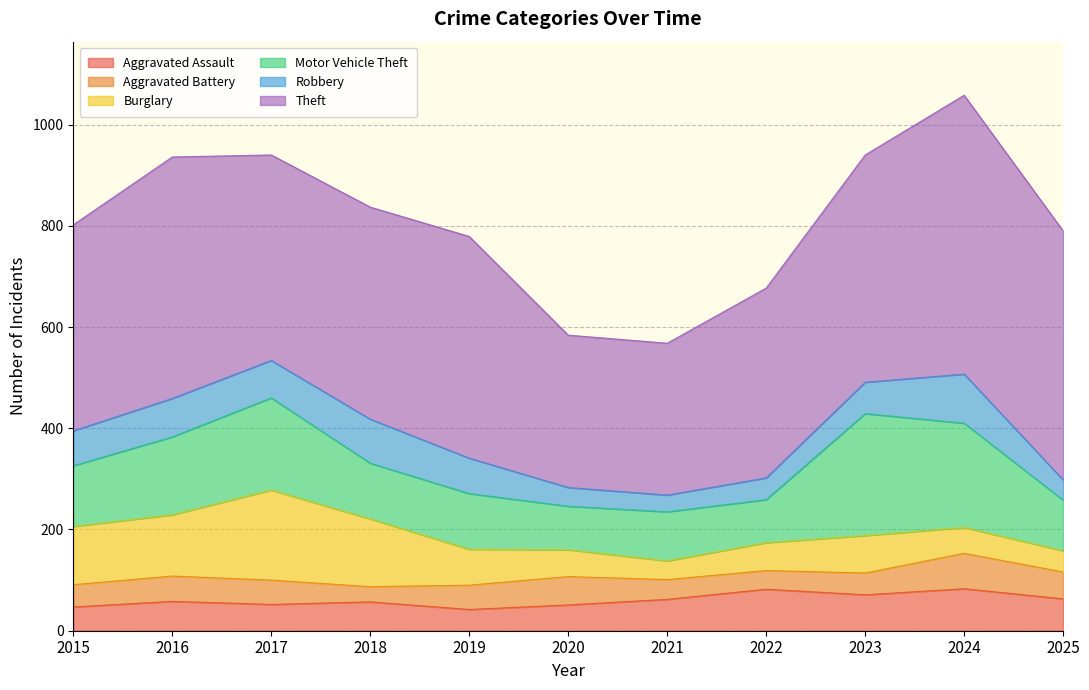

Between 2022 and 2017, which is larger?

2022